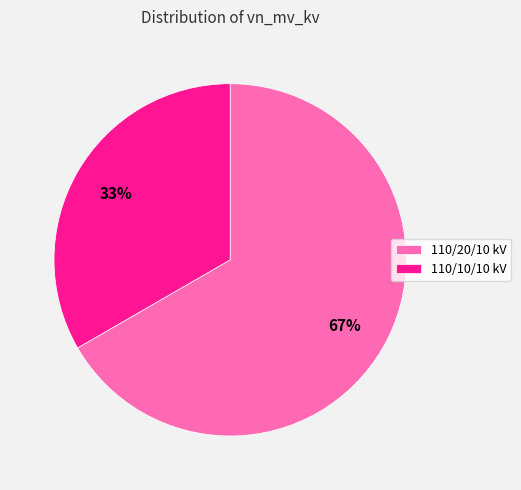

How many slices are in this pie chart?

2